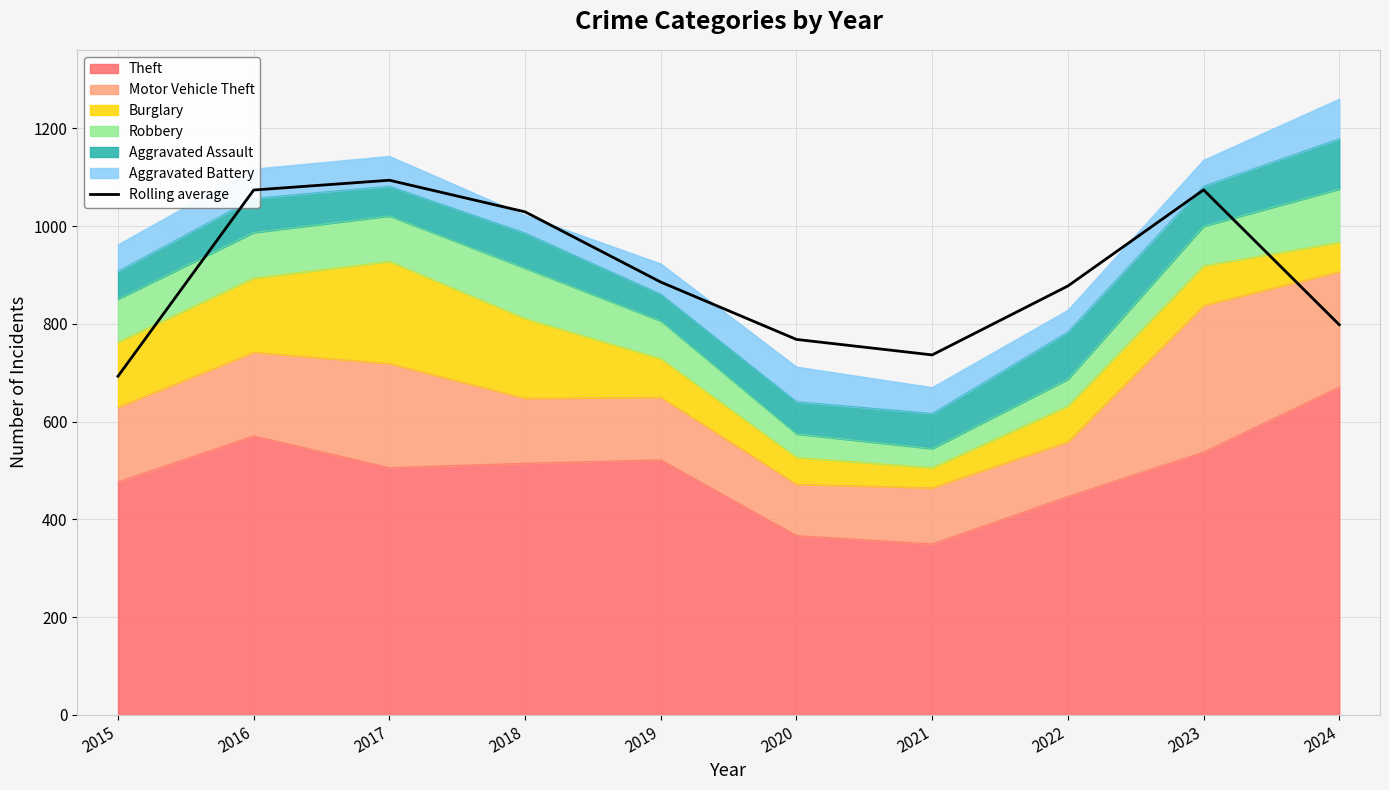

What is the maximum value shown in the chart?

1094.0